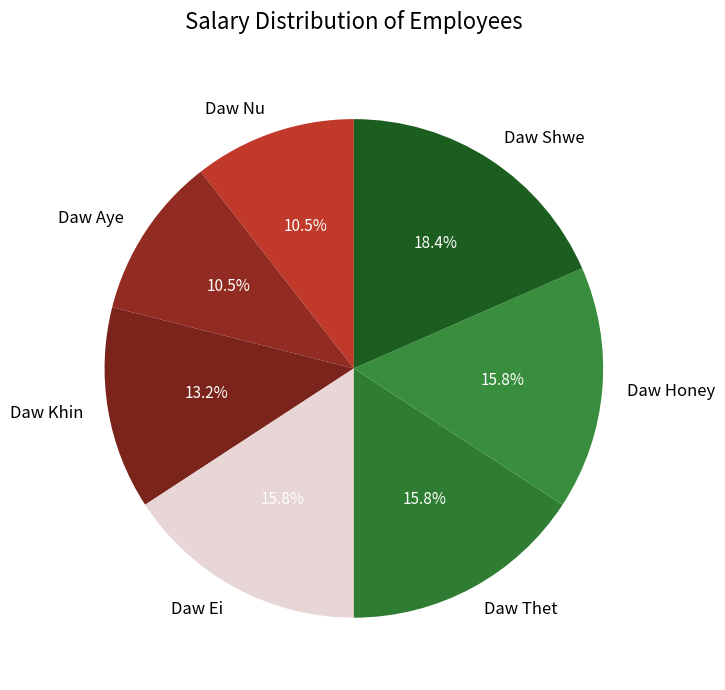

Is the sum of Daw Thet and Daw Khin greater than half?

No